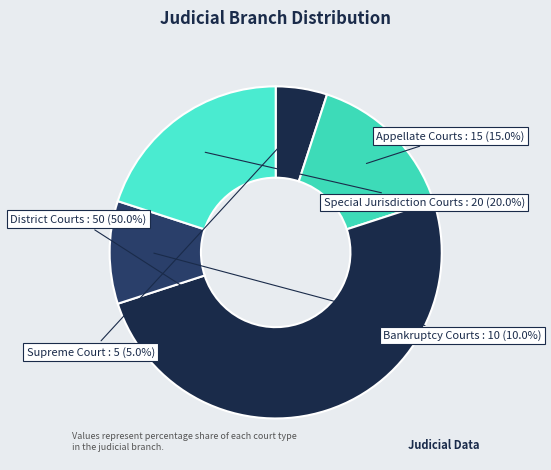

Does Special Jurisdiction Courts account for over 50% of the chart?

No